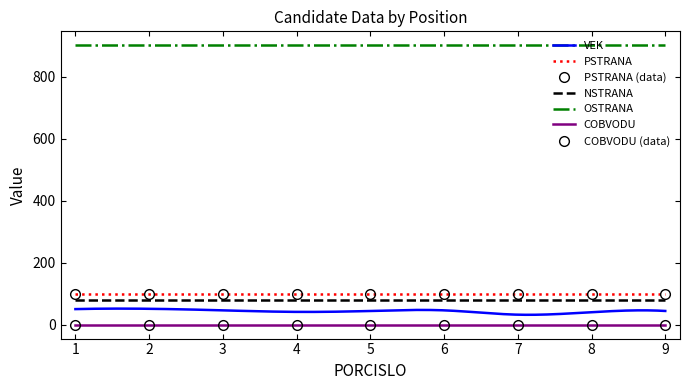

What is the difference between the second highest and second lowest values in the PORCISLO series?

6